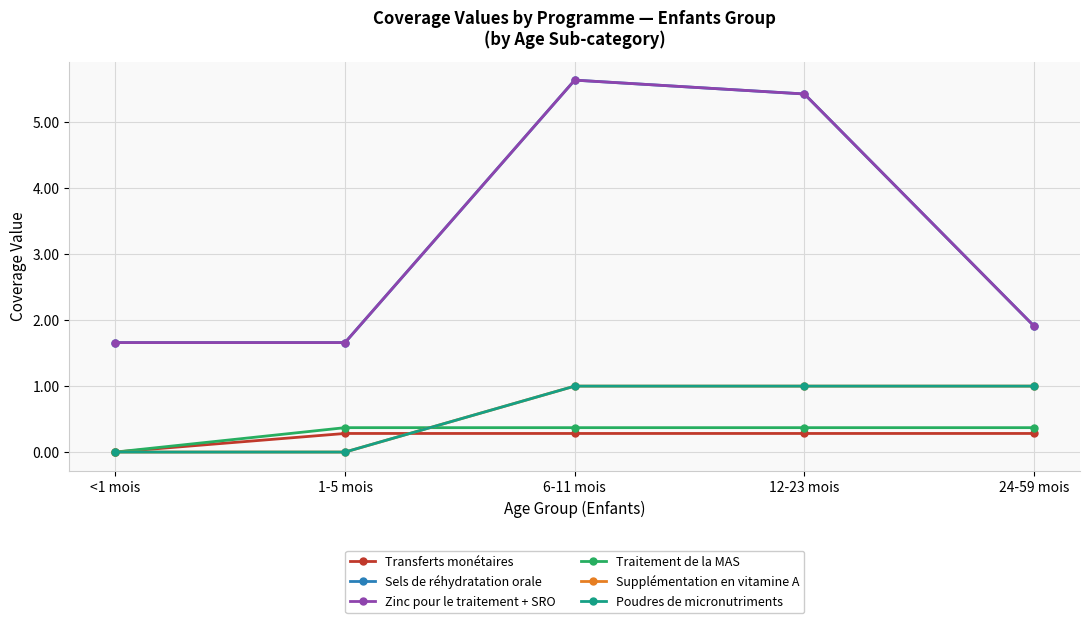

The value of Poudres de micronutriments at 6-11 mois is 0.5. True or false?

False